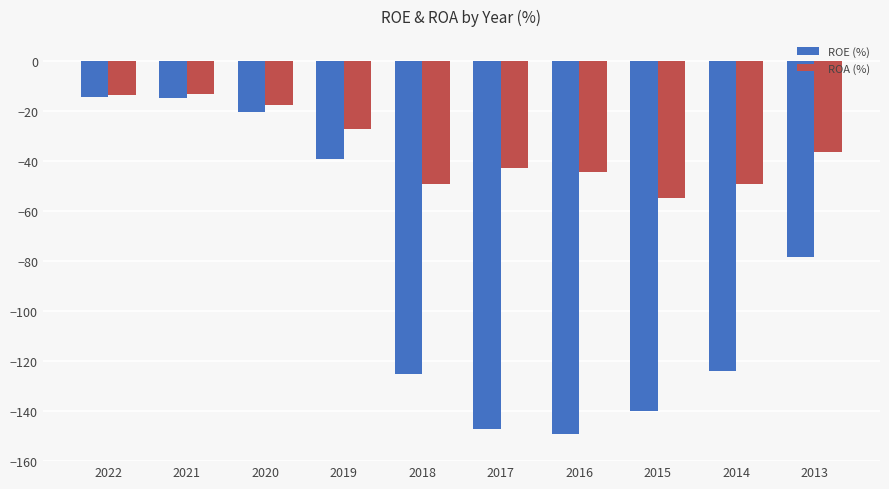

Is the value of ROE (%) at 2021 greater than the value of ROA (%) at 2018?

Yes